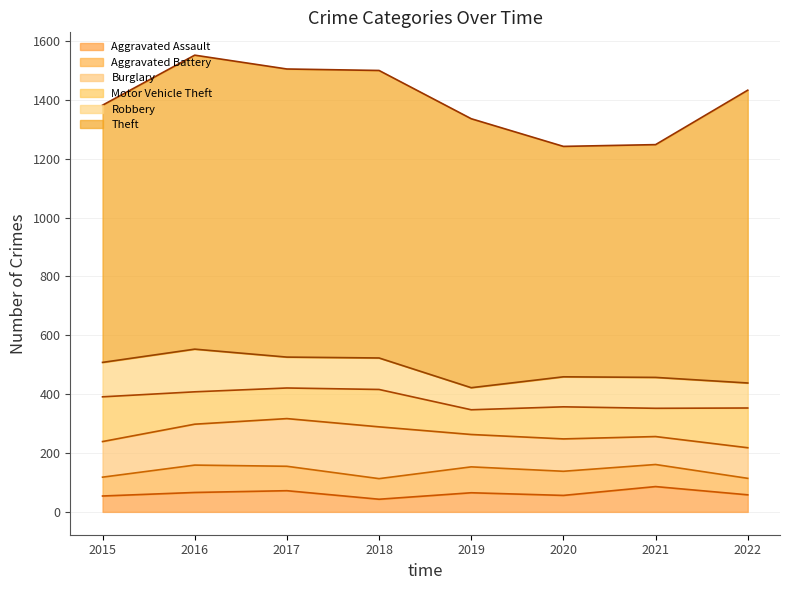

What are all the series names shown in the legend?

Aggravated Assault, Aggravated Battery, Burglary, Motor Vehicle Theft, Robbery, Theft